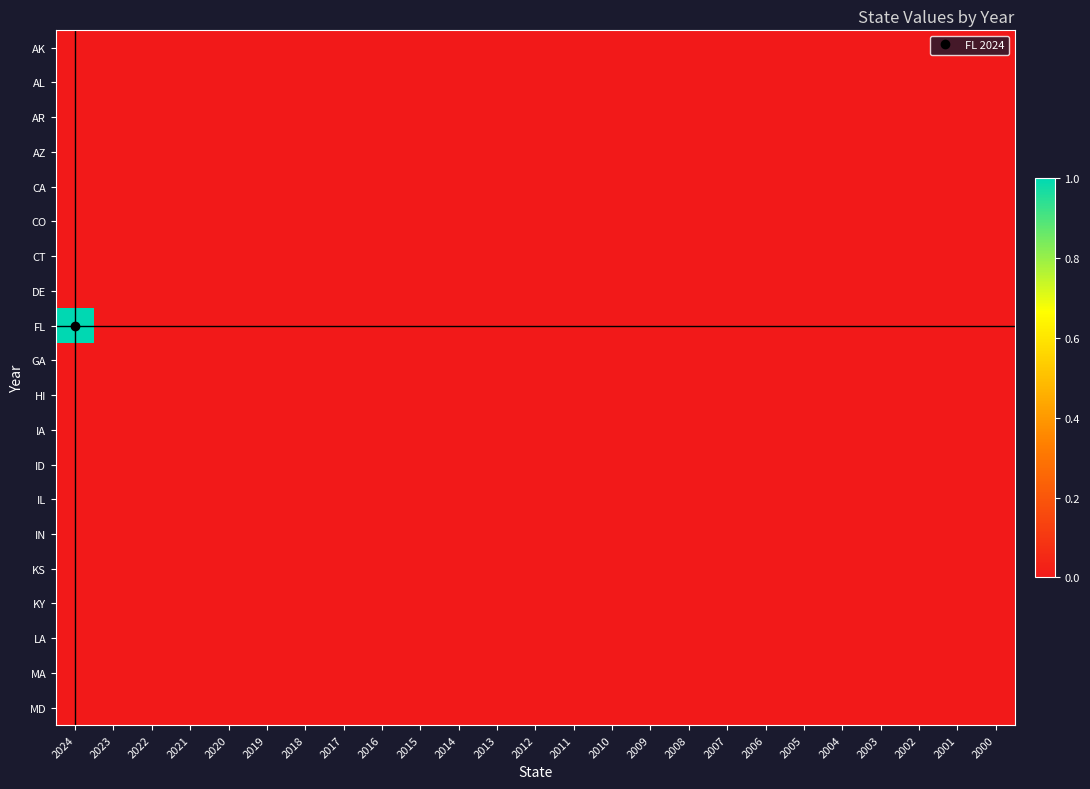

At which category is the sum across all series the highest?

2024